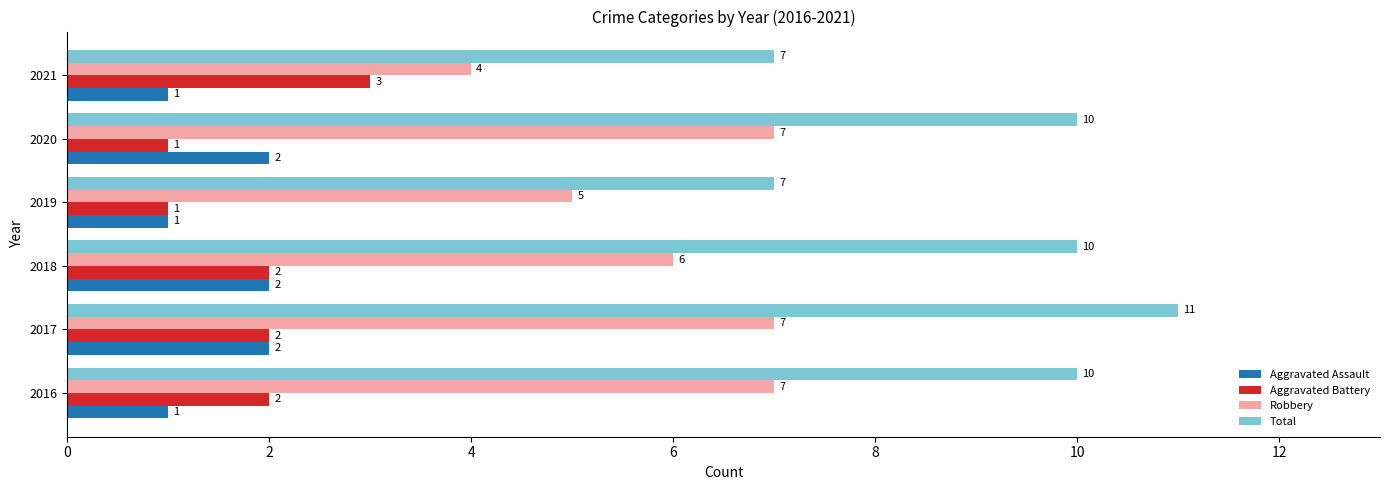

True or false: Robbery has a value of 7 at 2016.

True